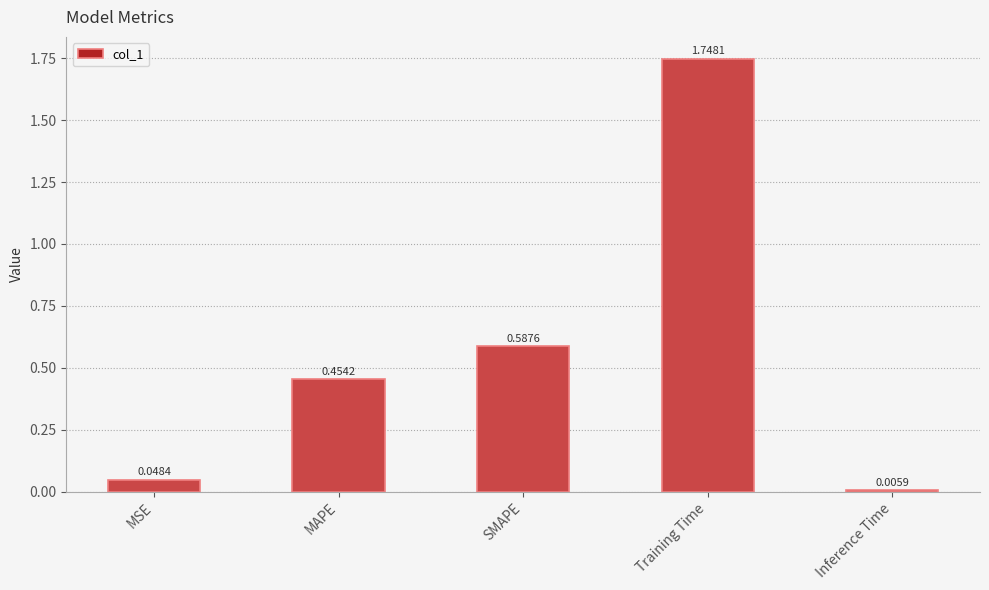

Count the number of data series in this chart.

1